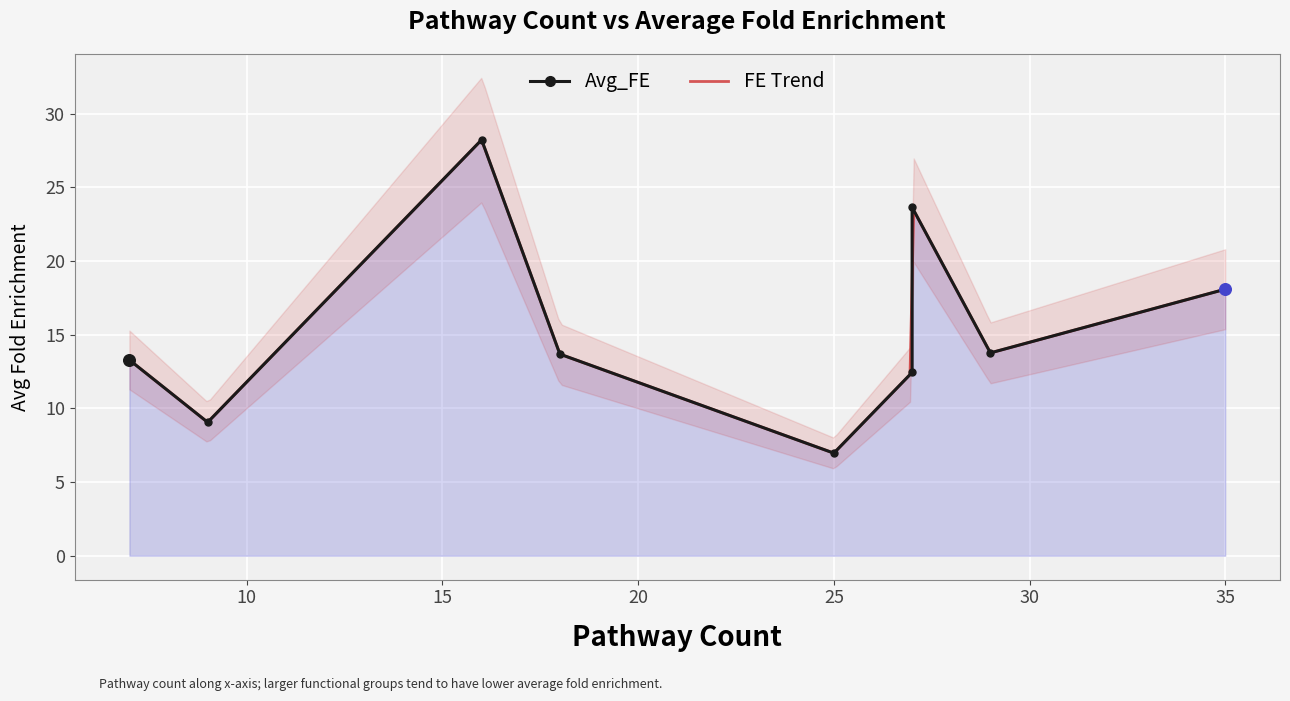

What is the maximum value for FE Trend?

28.2